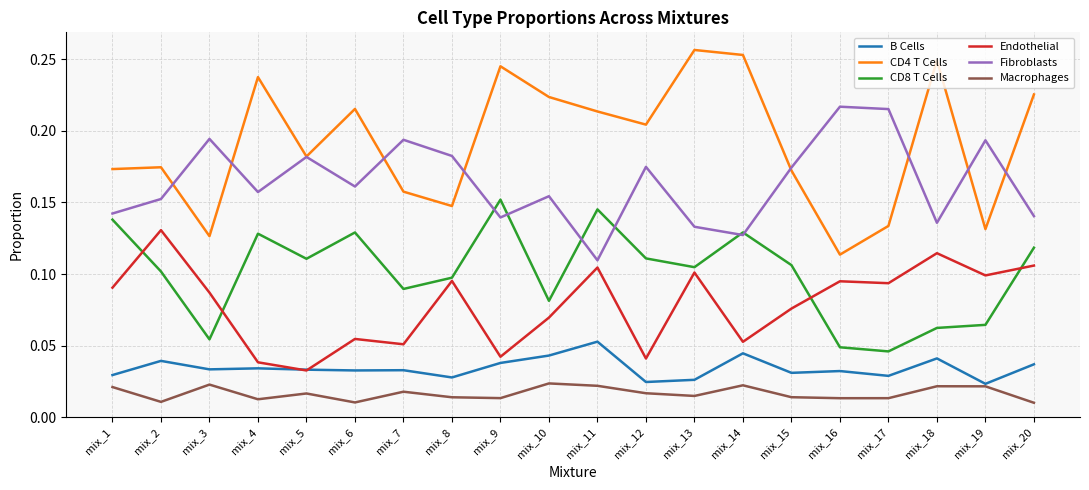

The value of Fibroblasts at mix_13 is 0.0. True or false?

False